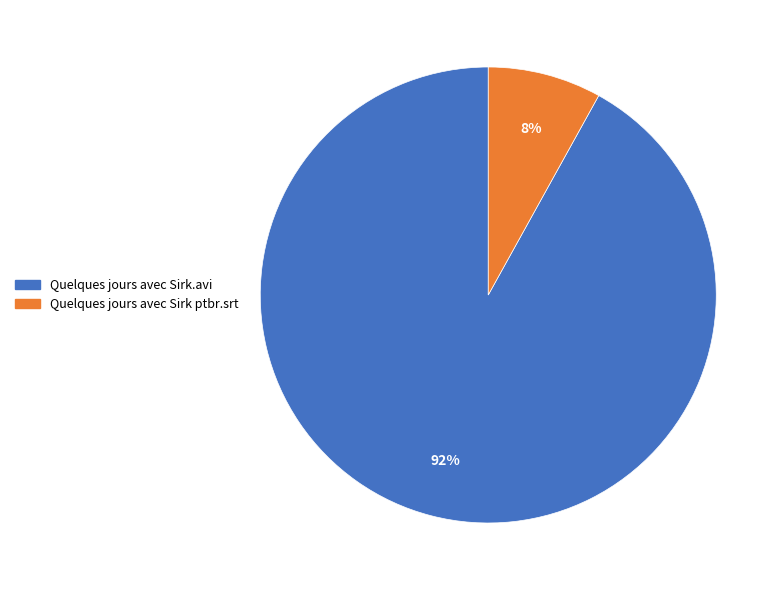

What percentage is the Quelques jours avec Sirk ptbr.srt slice, to the nearest percent?

8%